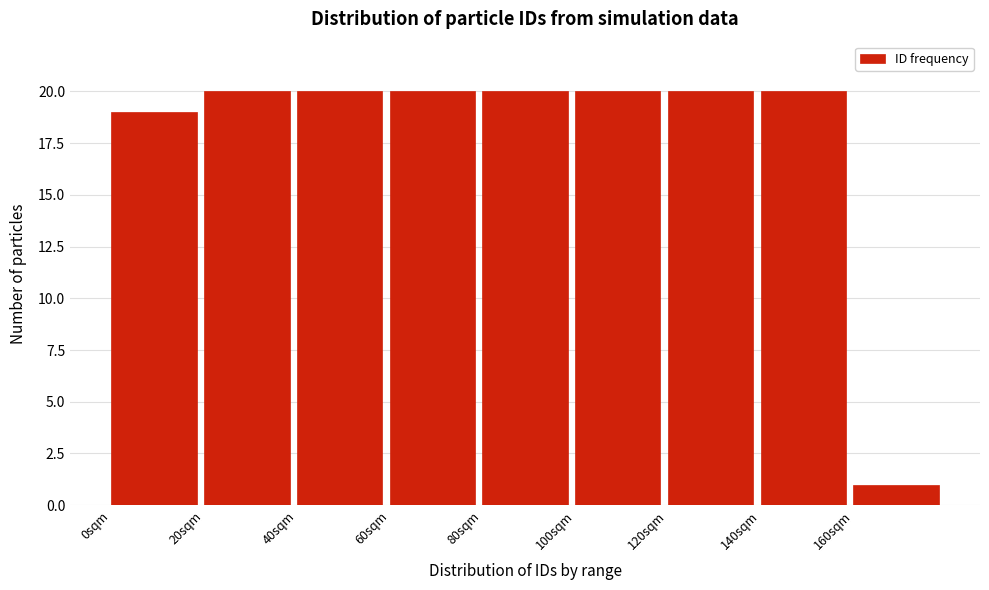

Reading left to right, list every bar in this chart as the range it spans on the x-axis followed by its height. The values are not printed on the chart, so give them approximately, as read against the axis.

0 to 20: 19
20 to 40: 20
40 to 60: 20
60 to 80: 20
80 to 100: 20
100 to 120: 20
120 to 140: 20
140 to 160: 20
160 to 180: 1